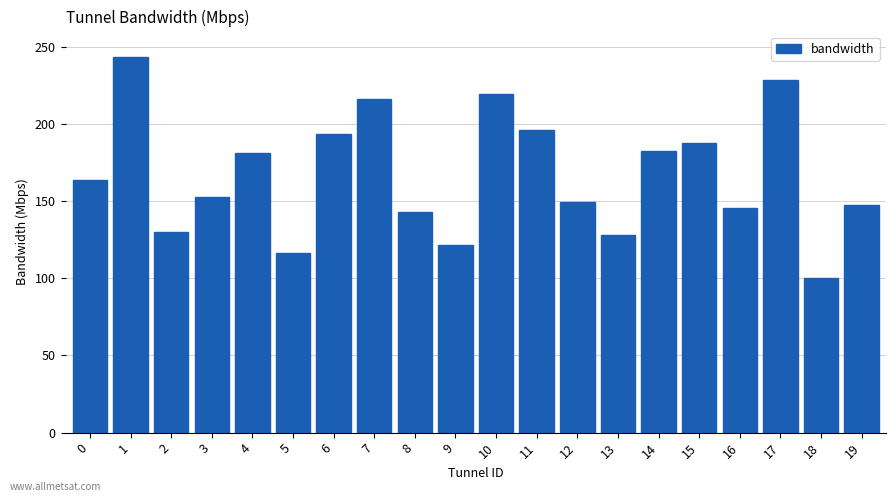

What is the approximate value at 5?

116.3